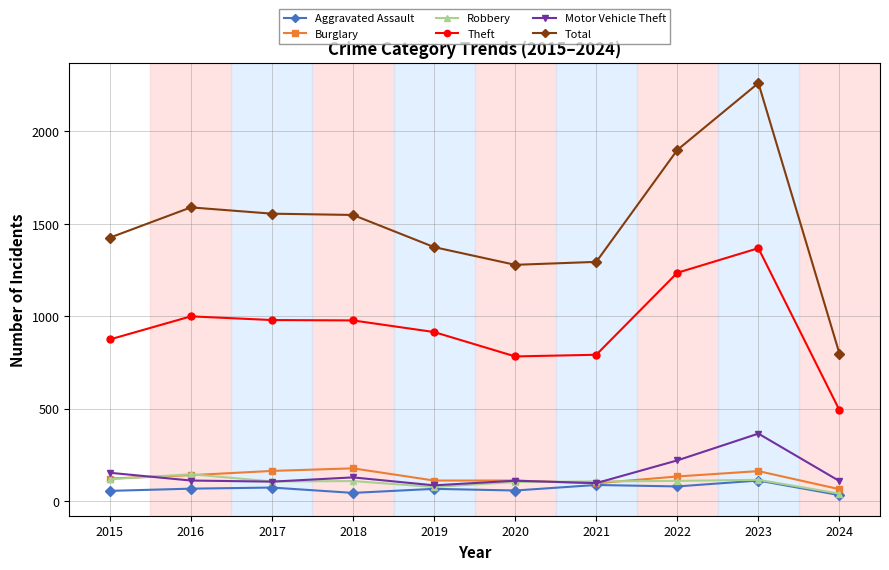

What is the total value across all series at 2017?

2977